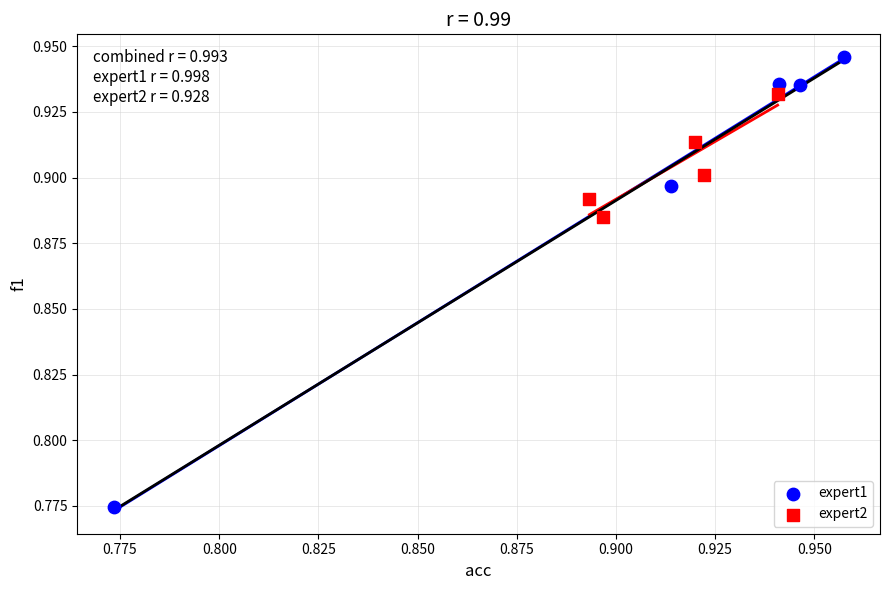

Which series contains the lowest Y value?

expert1